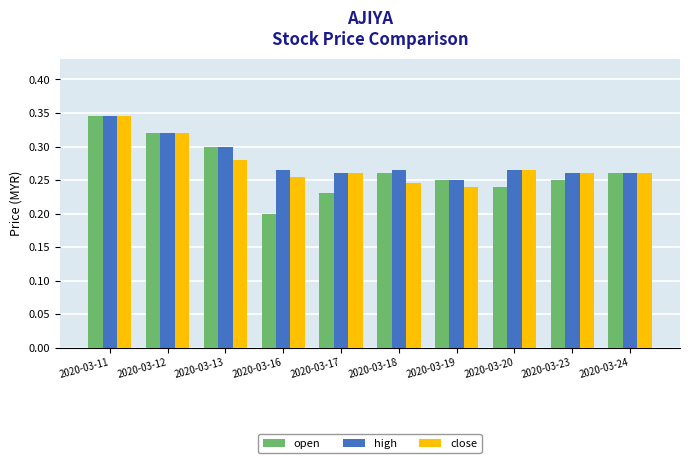

What is the total value across all series at 2020-03-18?

0.8